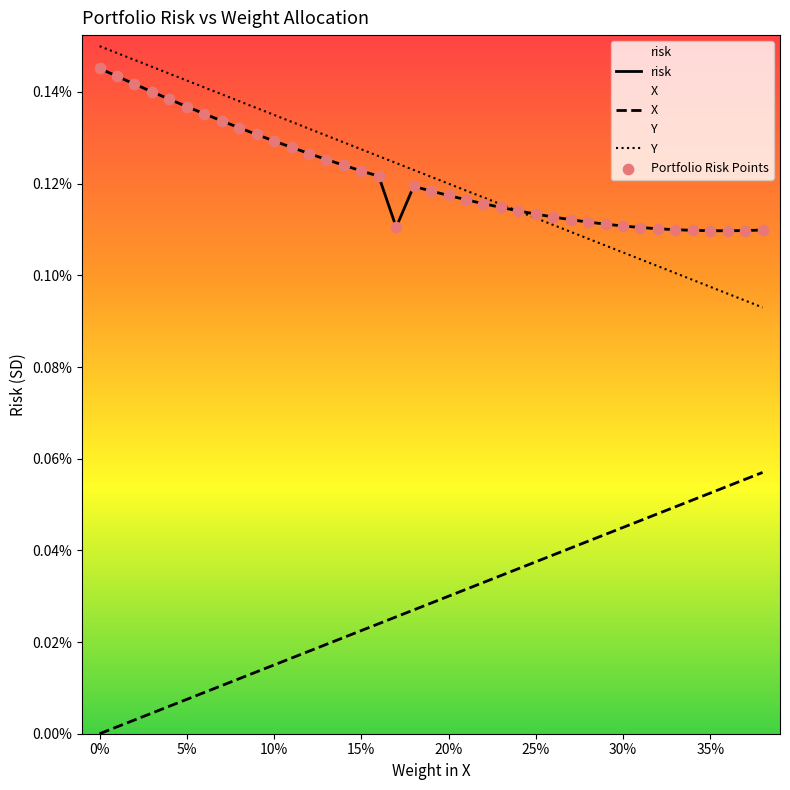

Which series reaches the maximum Y coordinate?

Y